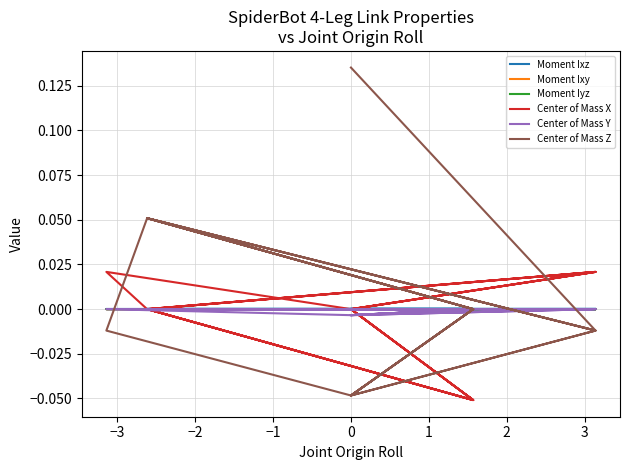

Reading left to right, what are all the values shown in this chart?

Moment Ixz: -0.0	0.0	-0.0	-0.0	0.0	-0.0	-0.0	0.0	0.0	-0.0	-0.0	0.0	0.0	0.0	-0.0	0.0	0.0
Moment Ixy: -0.0	0.0	0.0	0.0	0.0	0.0	0.0	-0.0	0.0	0.0	0.0	-0.0	0.0	-0.0	0.0	-0.0	0.0
Moment Iyz: -0.0	-0.0	0.0	0.0	-0.0	-0.0	-0.0	-0.0	-0.0	0.0	0.0	-0.0	-0.0	0.0	0.0	-0.0	-0.0
Center of Mass X: -0.0	0.0	0.0	-0.1	-0.0	0.0	0.0	-0.1	-0.0	0.0	0.0	-0.1	-0.0	0.0	0.0	-0.1	-0.0
Center of Mass Y: -0.0	0.0	-0.0	0.0	-0.0	-0.0	0.0	-0.0	-0.0	-0.0	-0.0	-0.0	-0.0	-0.0	-0.0	0.0	-0.0
Center of Mass Z: 0.1	-0.0	0.1	-0.0	-0.0	-0.0	0.1	0.0	-0.0	-0.0	0.1	0.0	-0.0	-0.0	0.1	0.0	-0.0